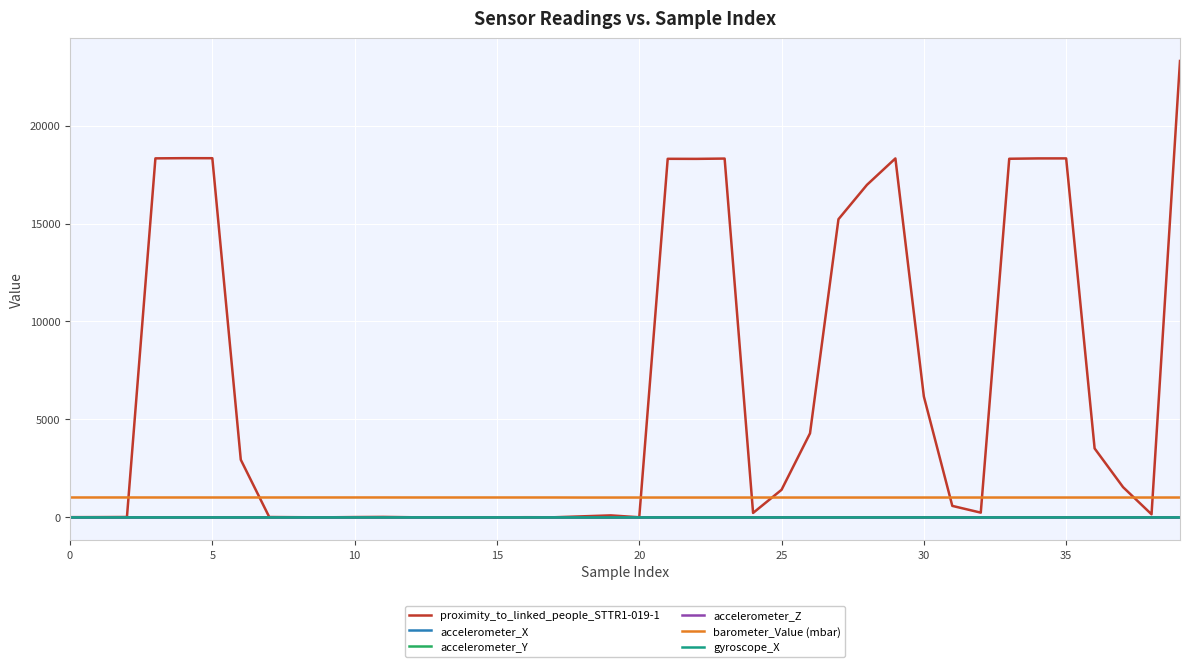

Which series has the largest total across all categories?

proximity_to_linked_people_STTR1-019-1